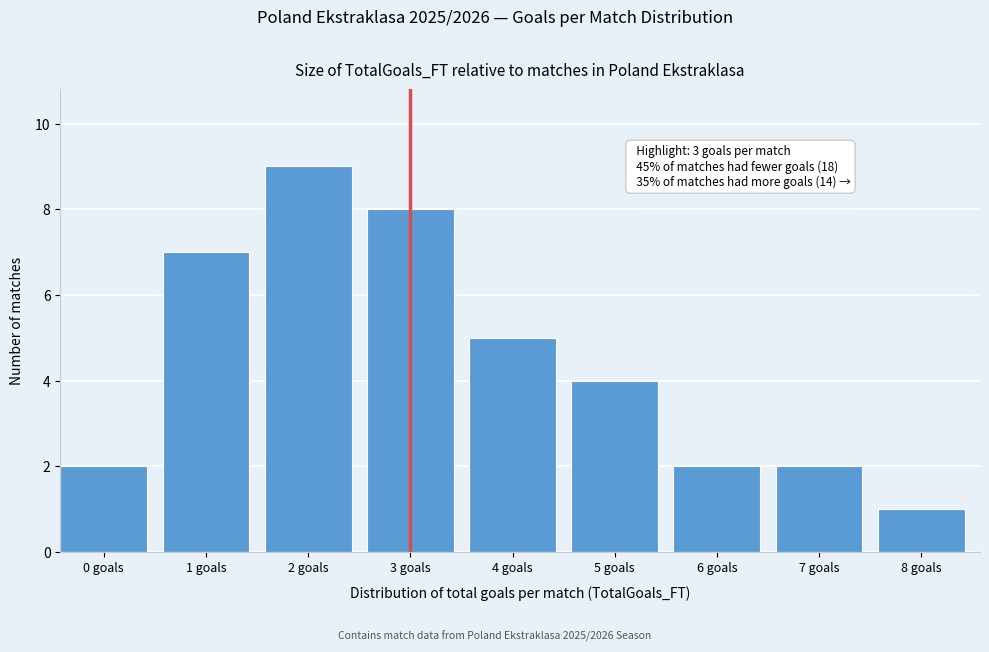

Reading left to right, what are all the values shown in this chart?

2	7	9	8	5	4	2	2	1